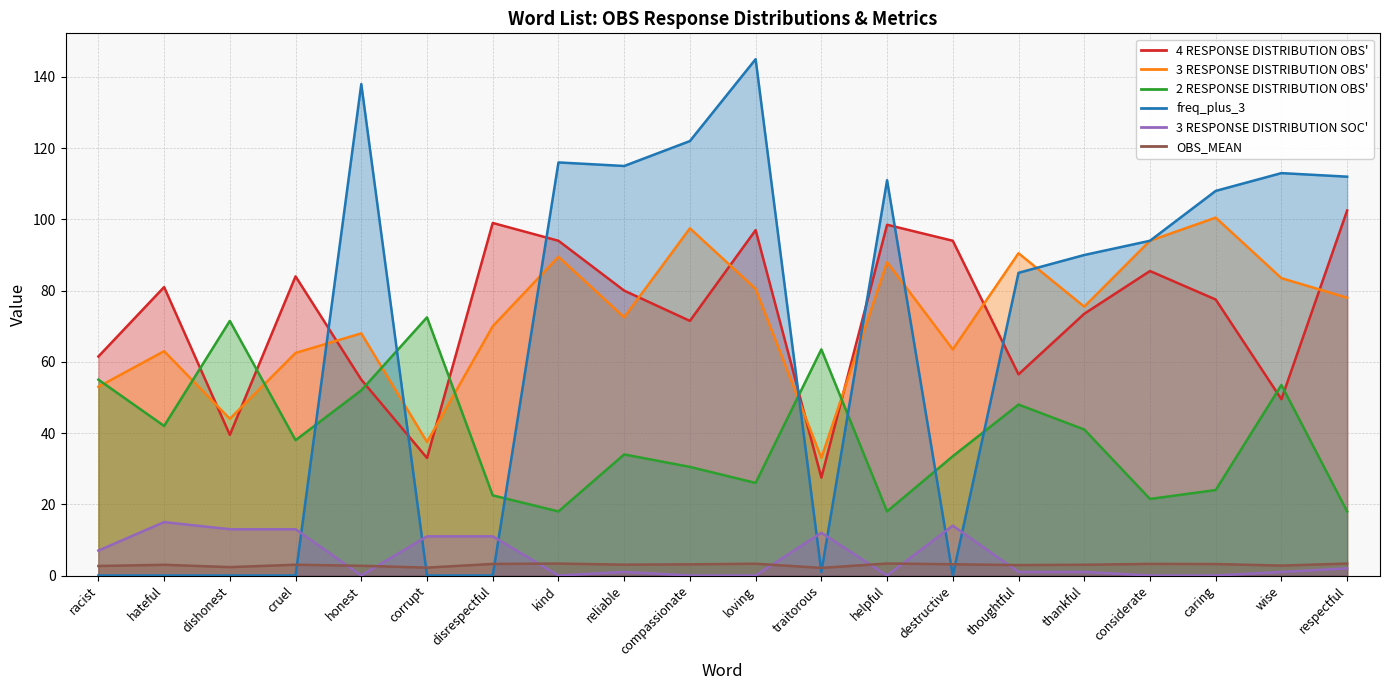

Which series has the largest total across all categories?

4 RESPONSE DISTRIBUTION OBS'